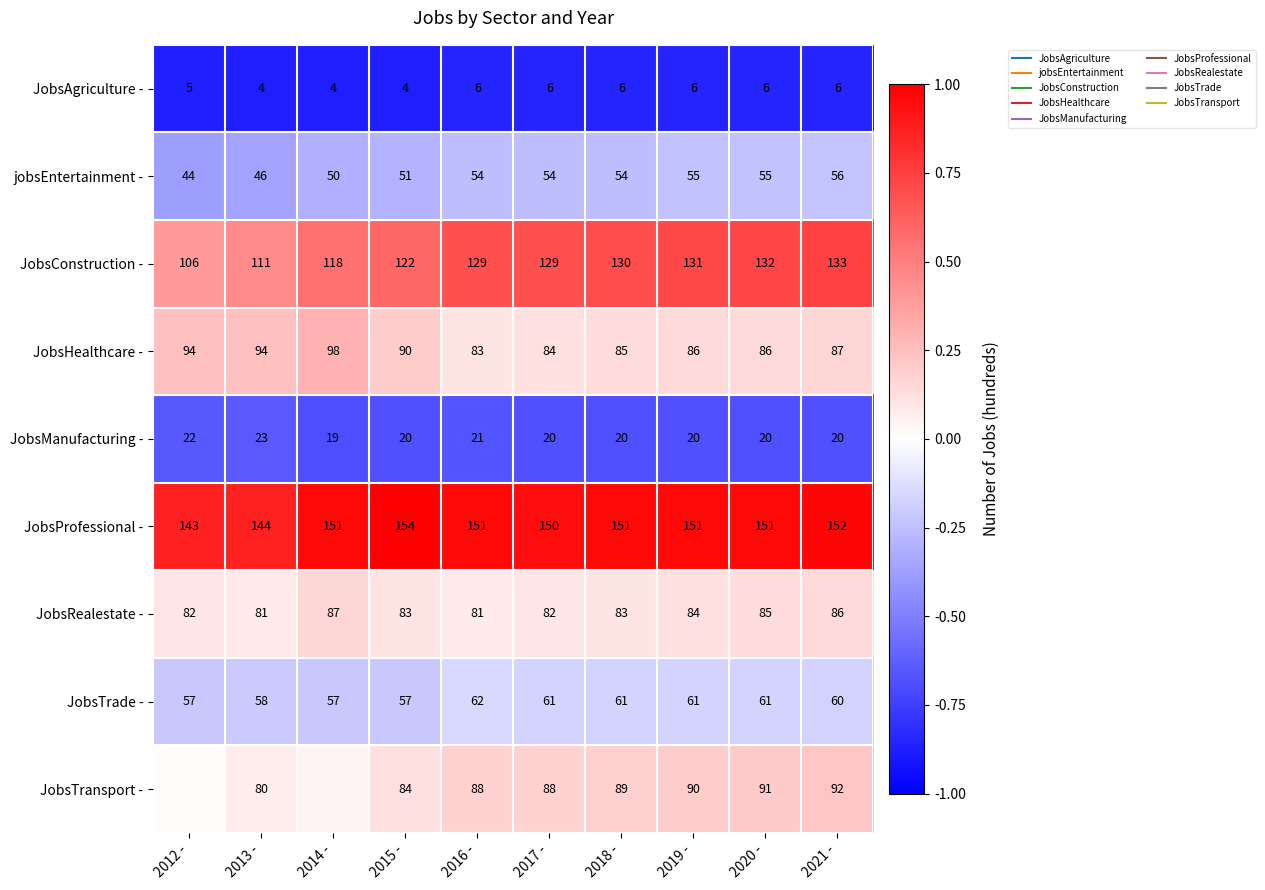

Which series changed the most between 2015 - and 2016 -?

JobsConstruction -